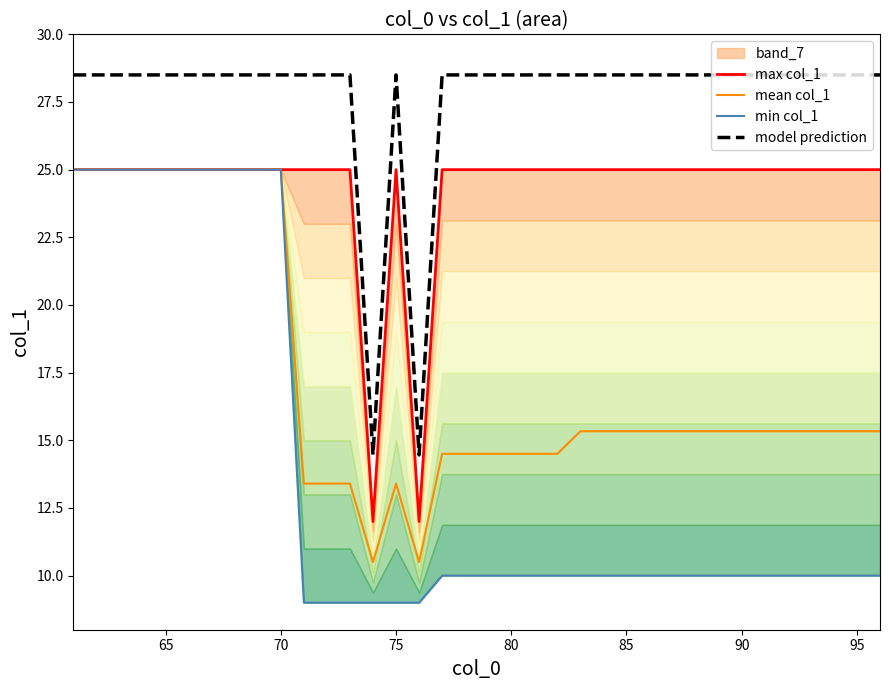

True or false: model prediction and mean col_1 intersect in this chart.

False